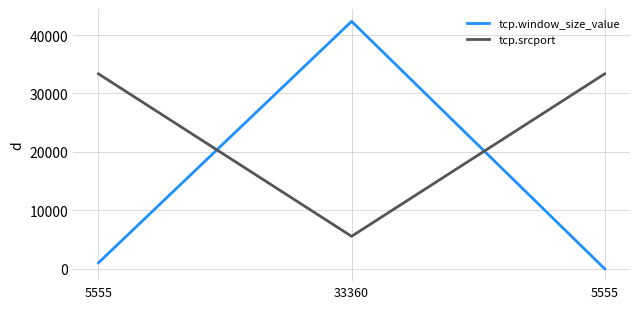

Is it true that tcp.srcport equals 49599 at 5555?

False